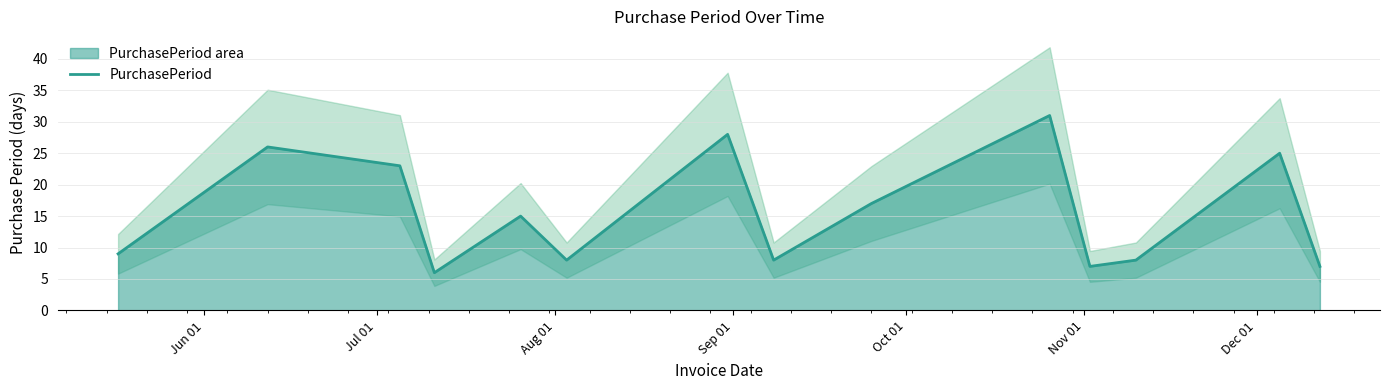

What is the maximum value for PurchasePeriod?

31